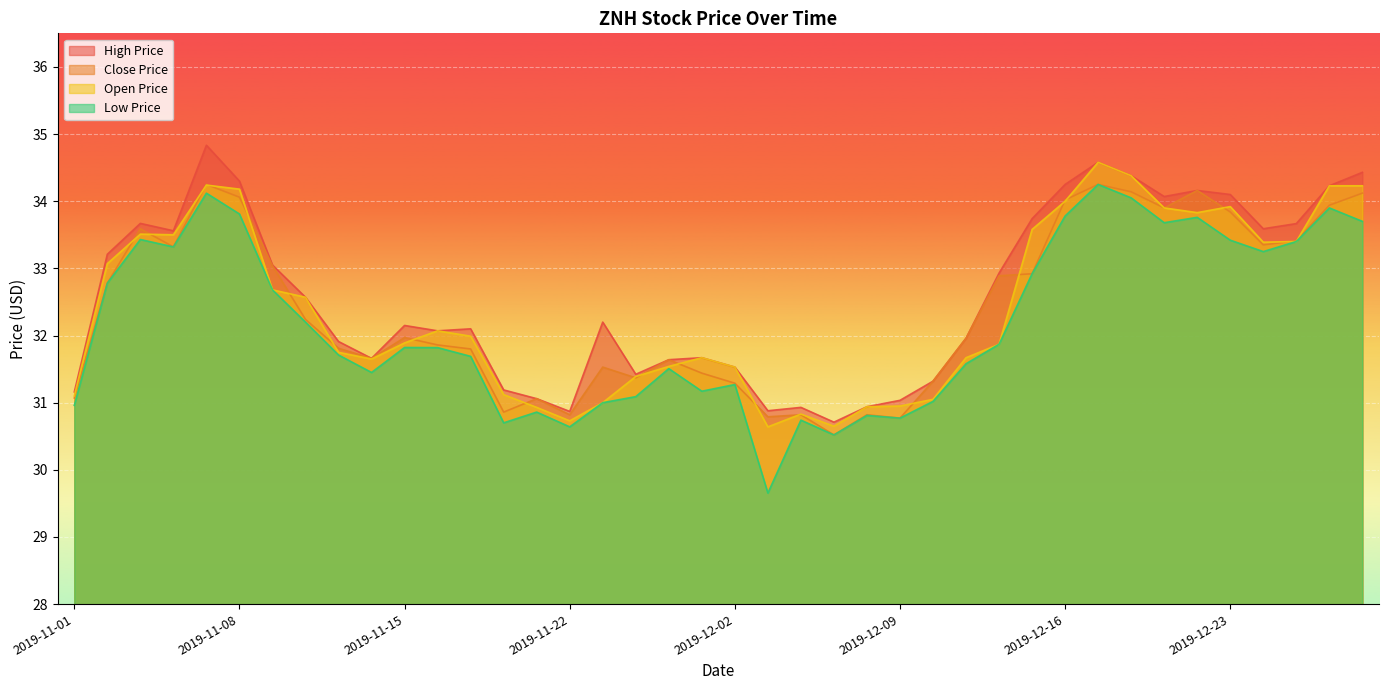

True or false: Open Price has a value of 31.7 at 2019-11-29.

True